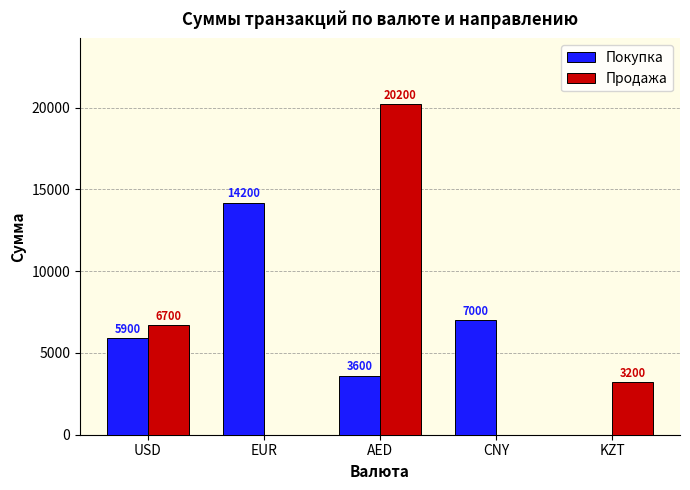

At which category is the sum across all series the highest?

AED